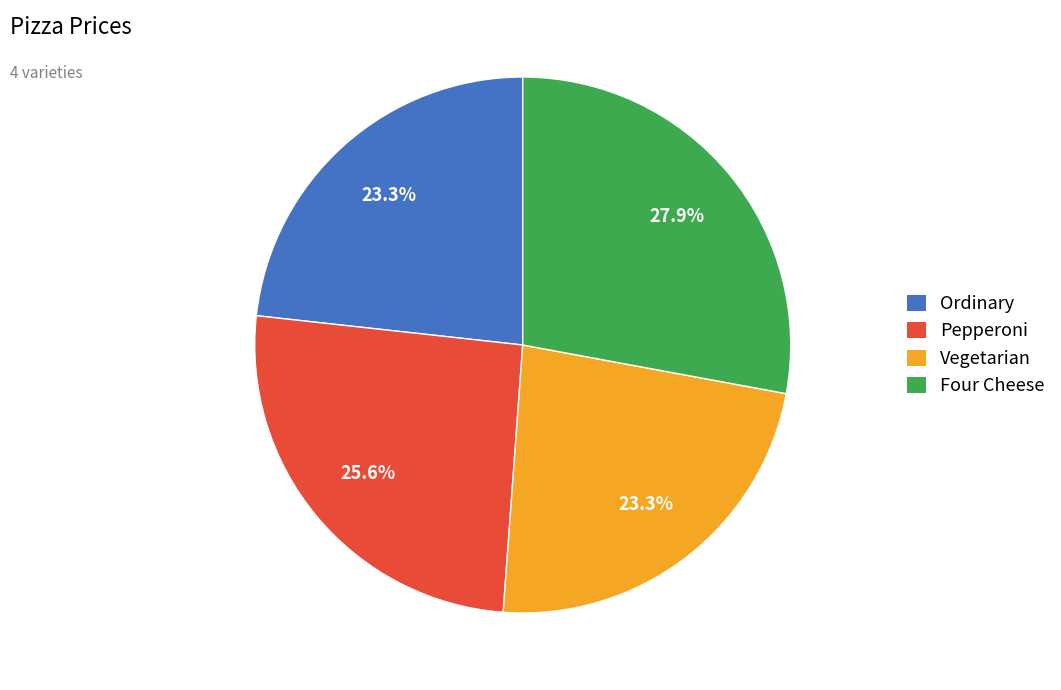

Which category has the biggest portion of the pie?

Four Cheese